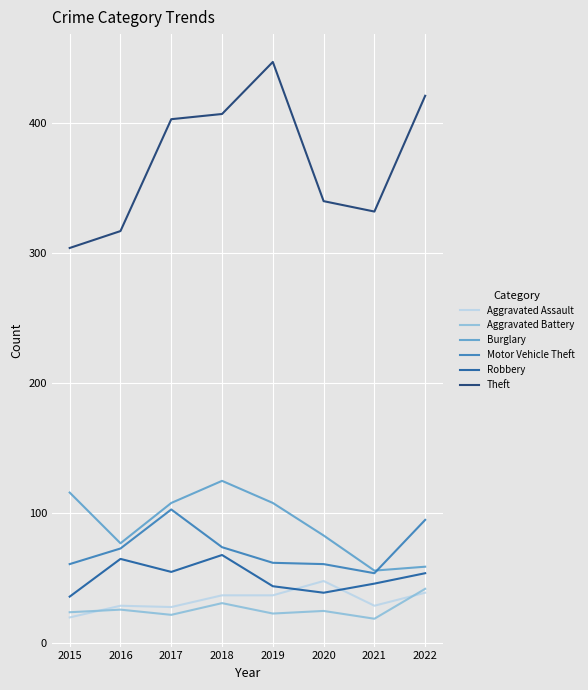

True or false: Burglary has more than 1 points higher than both neighbors.

False